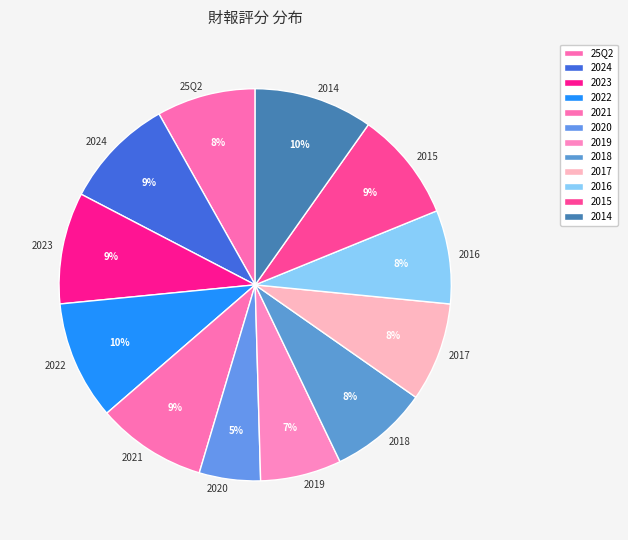

Does any single category account for the majority?

No